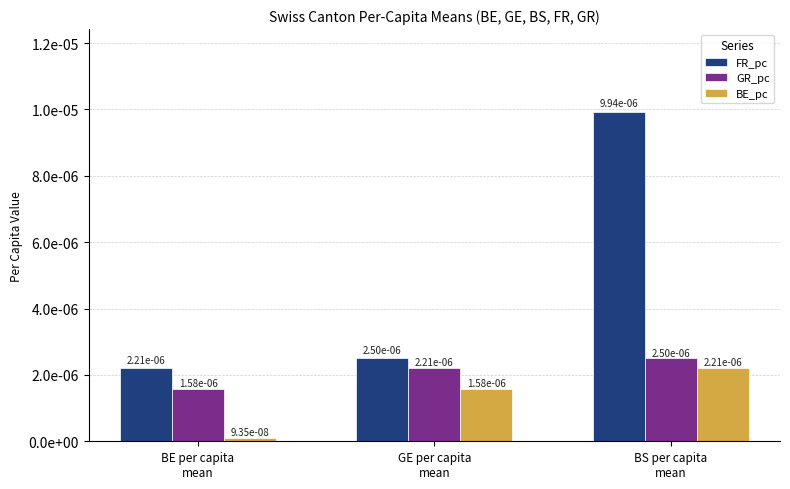

Does the chart contain any negative values?

No